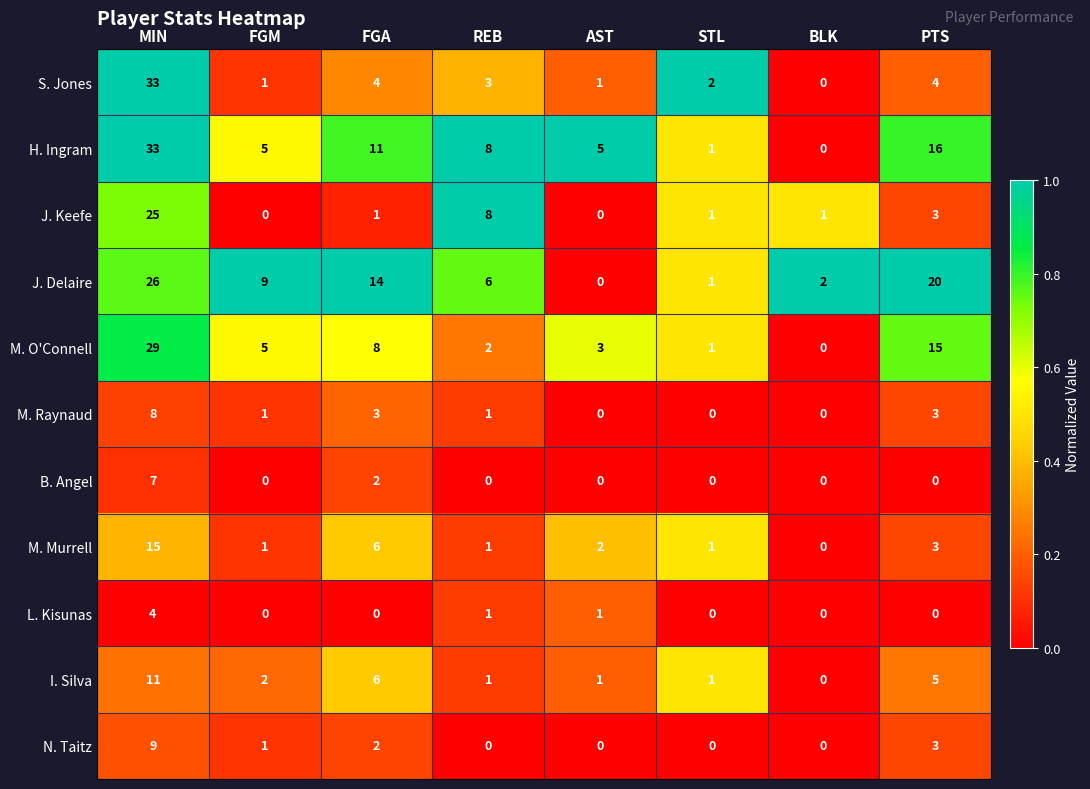

At how many categories does at least one series exceed 0?

8